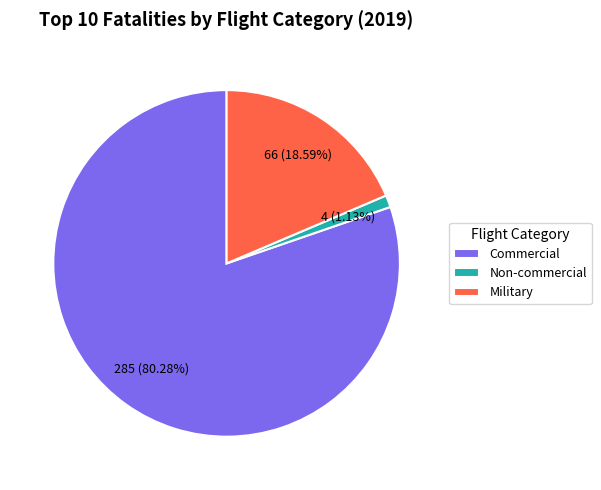

Approximately how many times larger is the value at Military compared to Commercial?

0.2